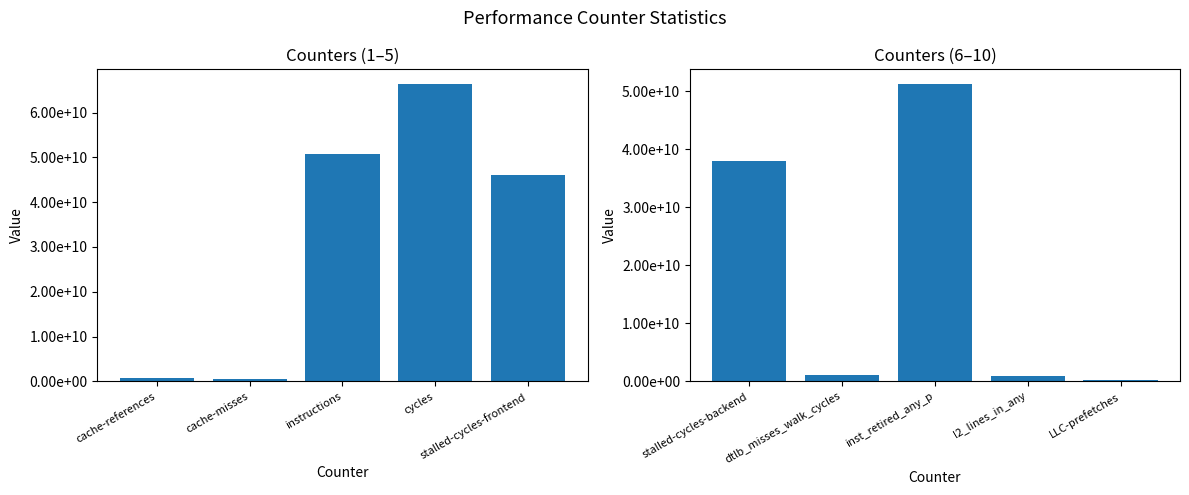

List the series in order of their overall mean, lowest first.

Values (last 5), Values (first 5)